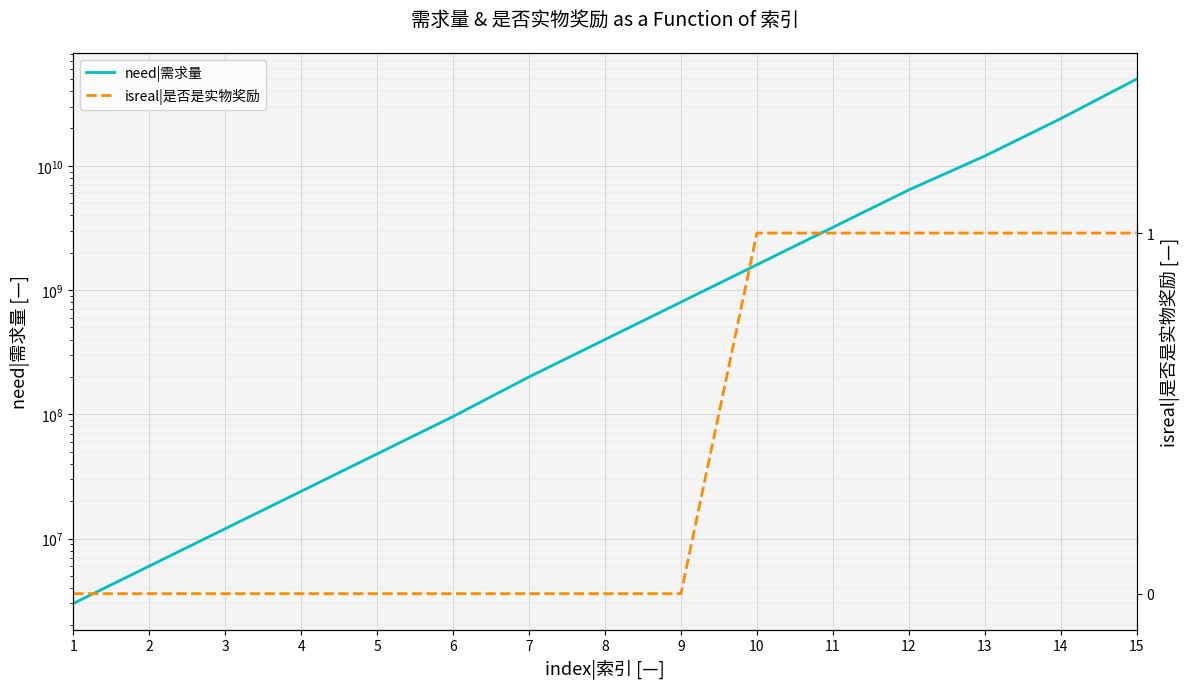

Between 5 and 15, which series saw the biggest shift?

need|需求量